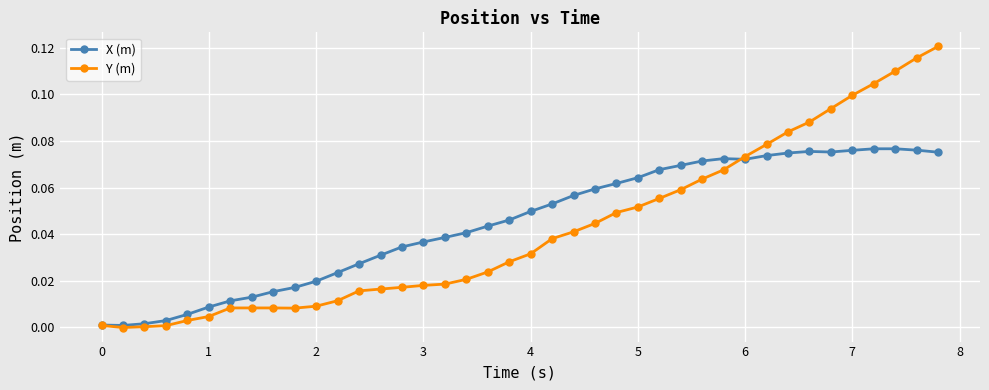

At how many categories does at least one series exceed 0?

40